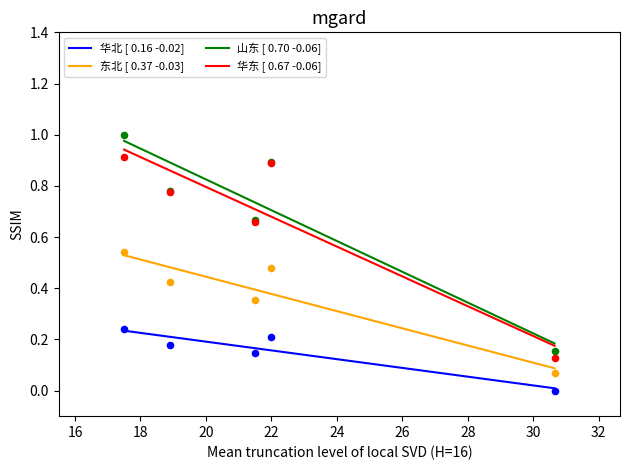

Which series reaches the maximum Y coordinate?

山东